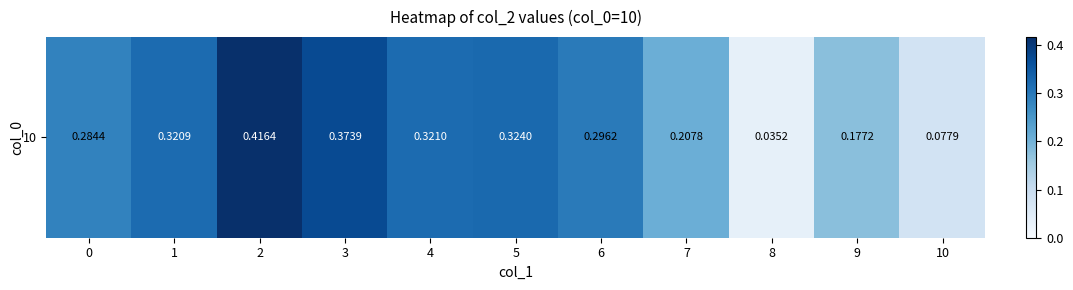

Rank the categories by value from lowest to highest.

8, 10, 9, 7, 0, 6, 1, 4, 5, 3, 2